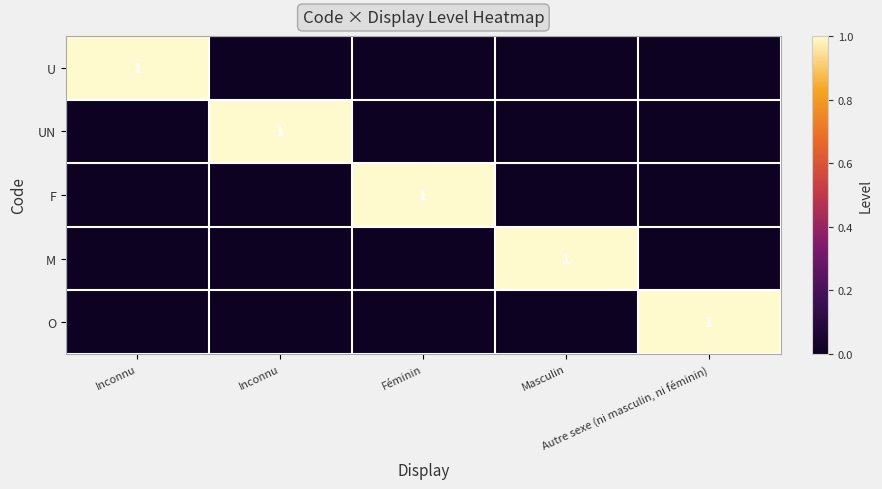

Is the value of U at Autre sexe (ni masculin, ni féminin) greater than the value of M at Féminin?

No